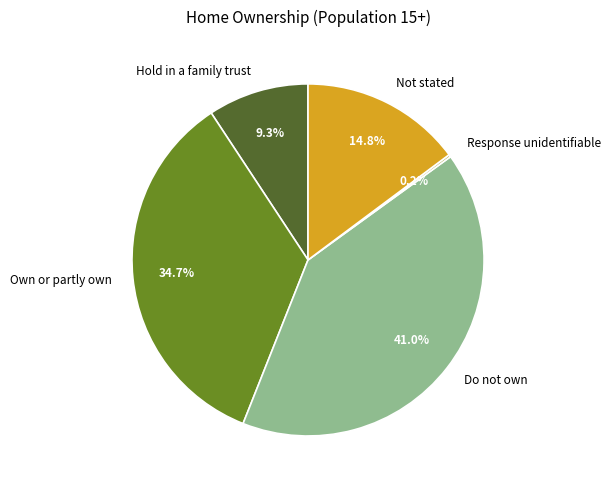

Which has a higher value, Hold in a family trust or Not stated?

Not stated